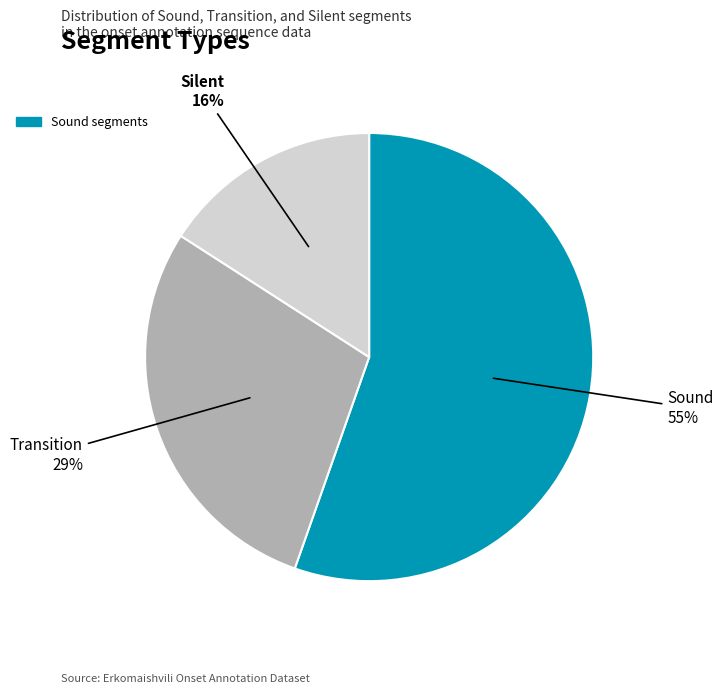

Do Sound and Silent together represent more than half of the pie?

Yes